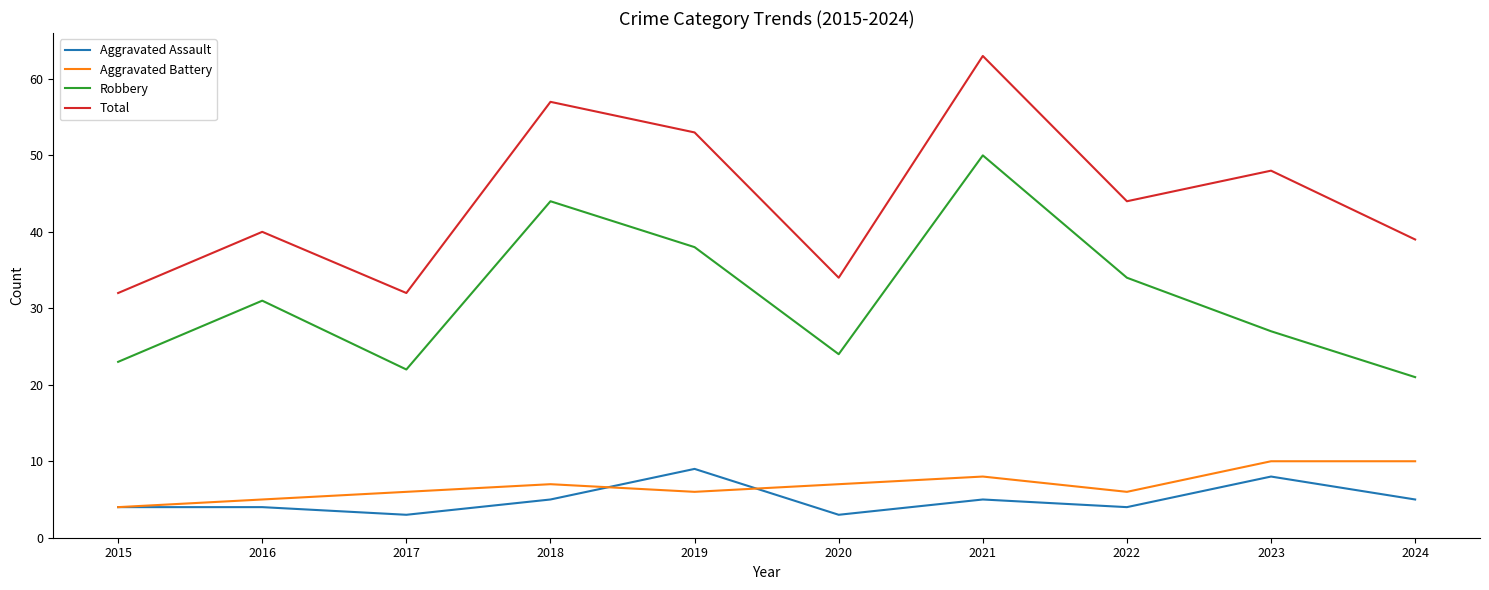

Which category has the highest value across all series?

2021